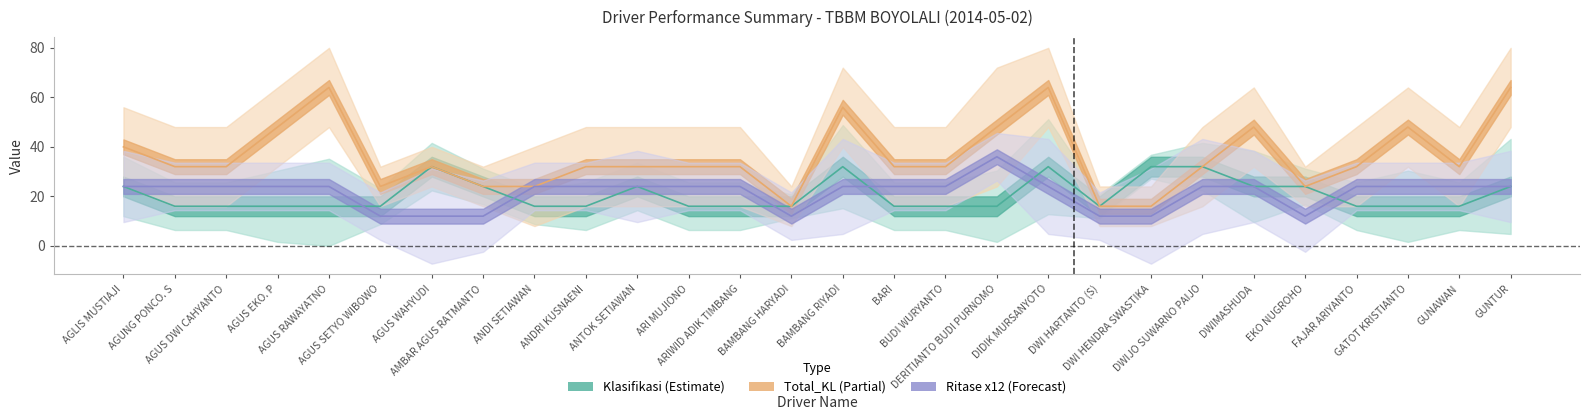

Does the chart display data point markers on the line(s)?

No